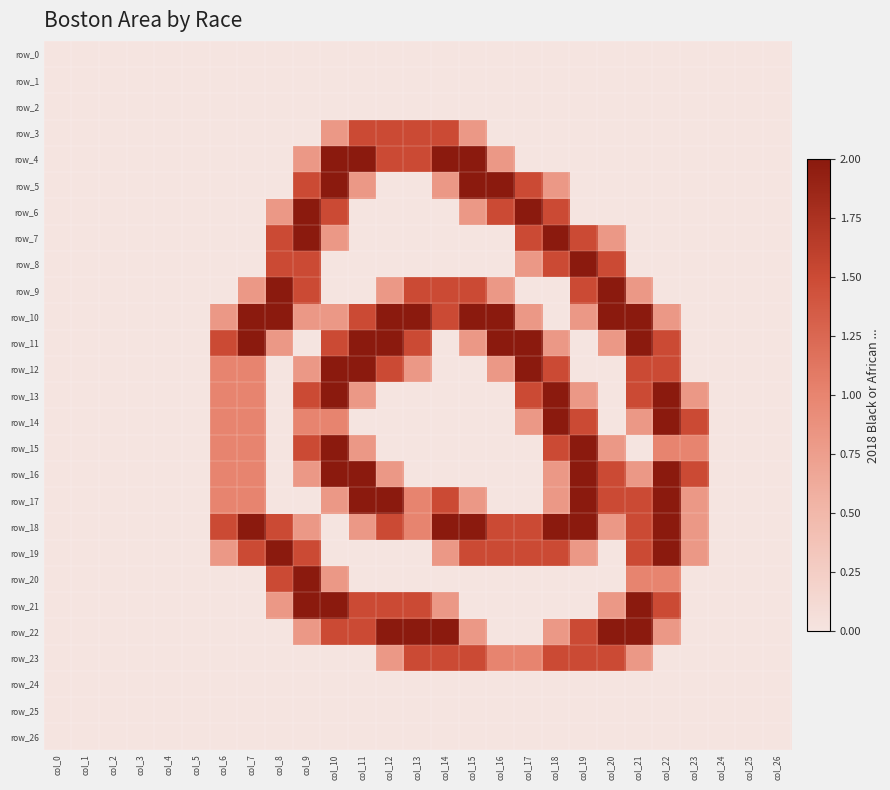

Is it true that row_12 equals 0.0 at col_25?

True